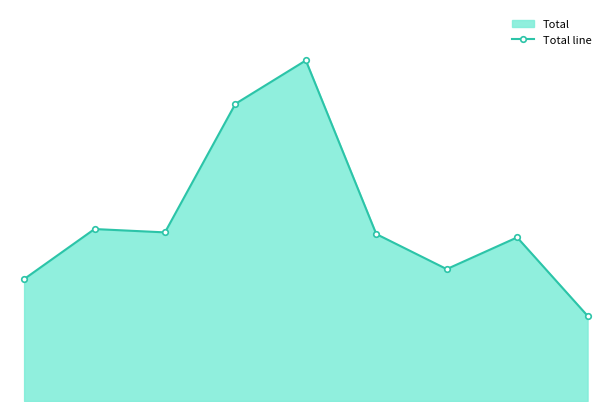

True or false: the data shows 140 at 6.

False